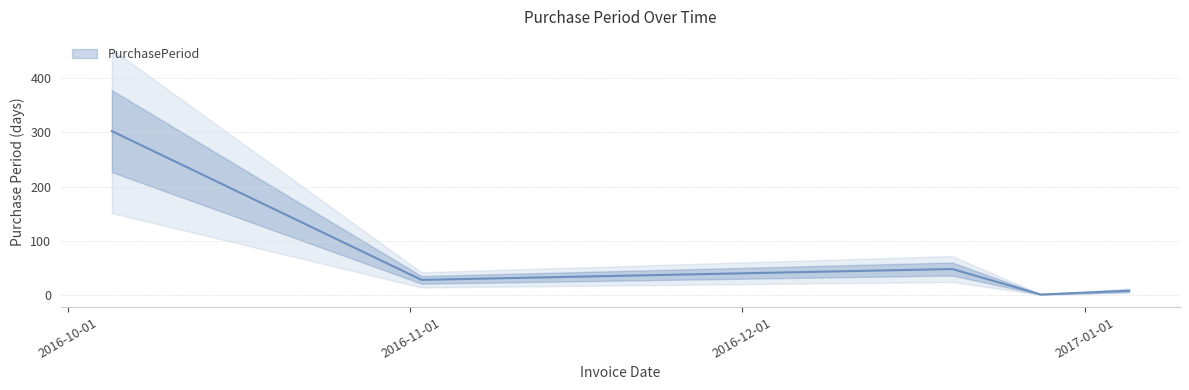

What is the difference between the maximum and minimum values?

301